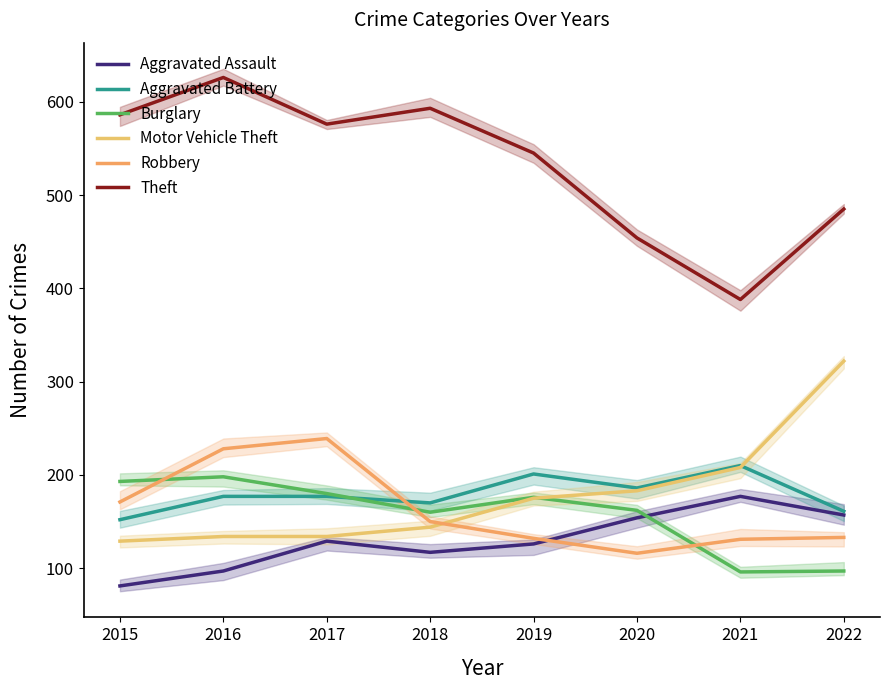

What is the minimum value shown in the chart?

81